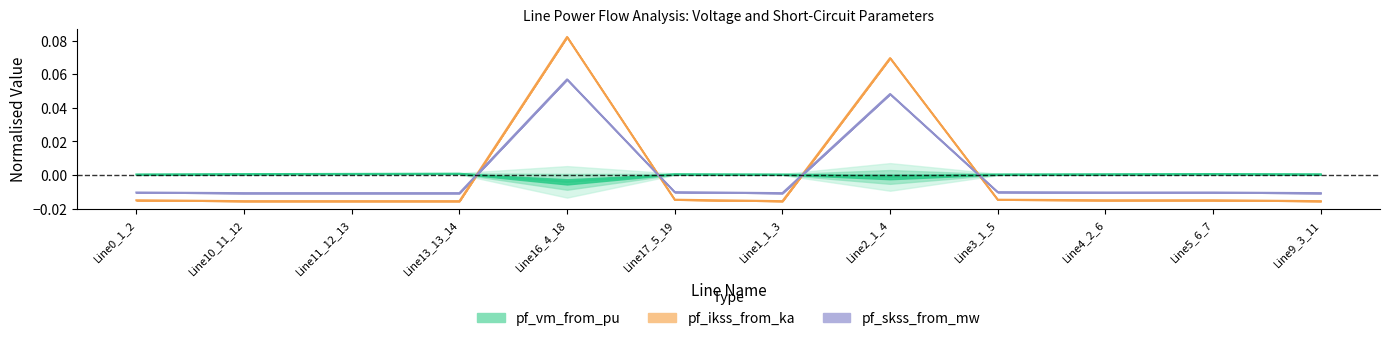

What is the difference between the second highest and second lowest values in the pf_ikss_from_ka series?

0.1